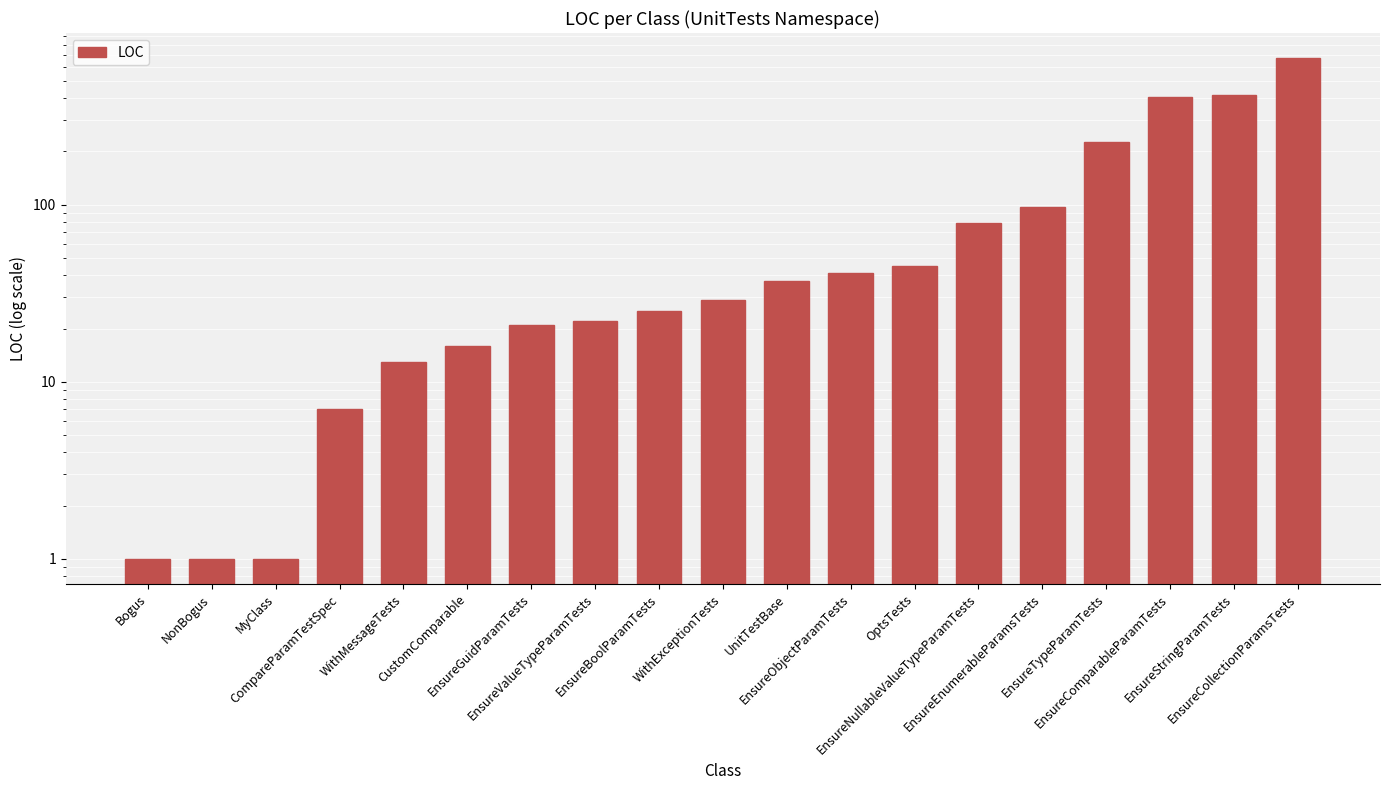

How many data points are less than 29?

9